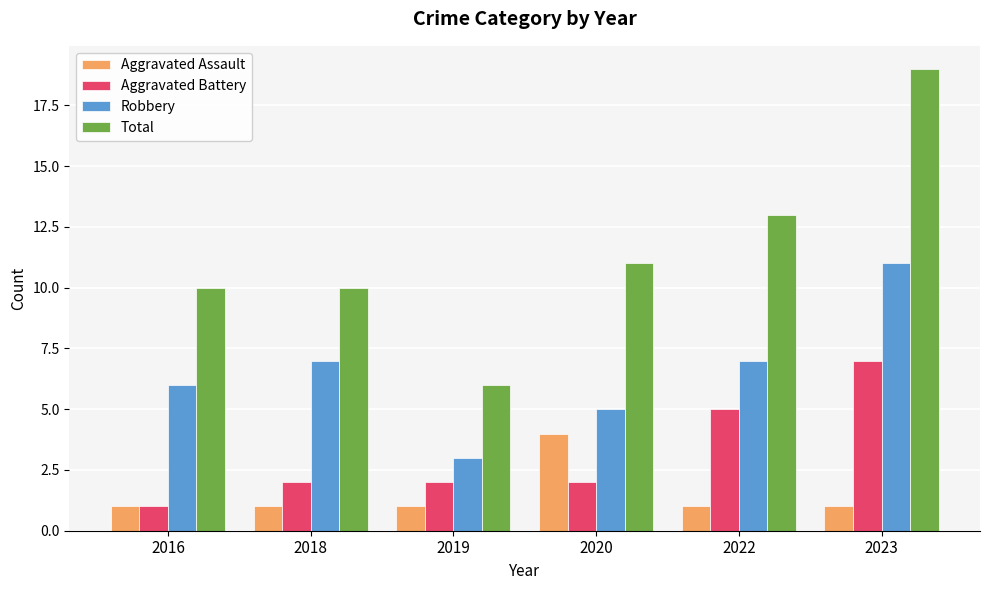

Read the Total value at 2019, to the nearest 10.

10